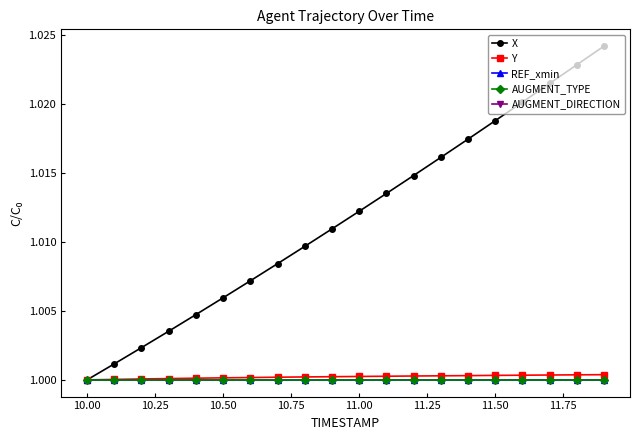

List the series in order of their peak value, lowest first.

REF_xmin, AUGMENT_TYPE, AUGMENT_DIRECTION, Y, X